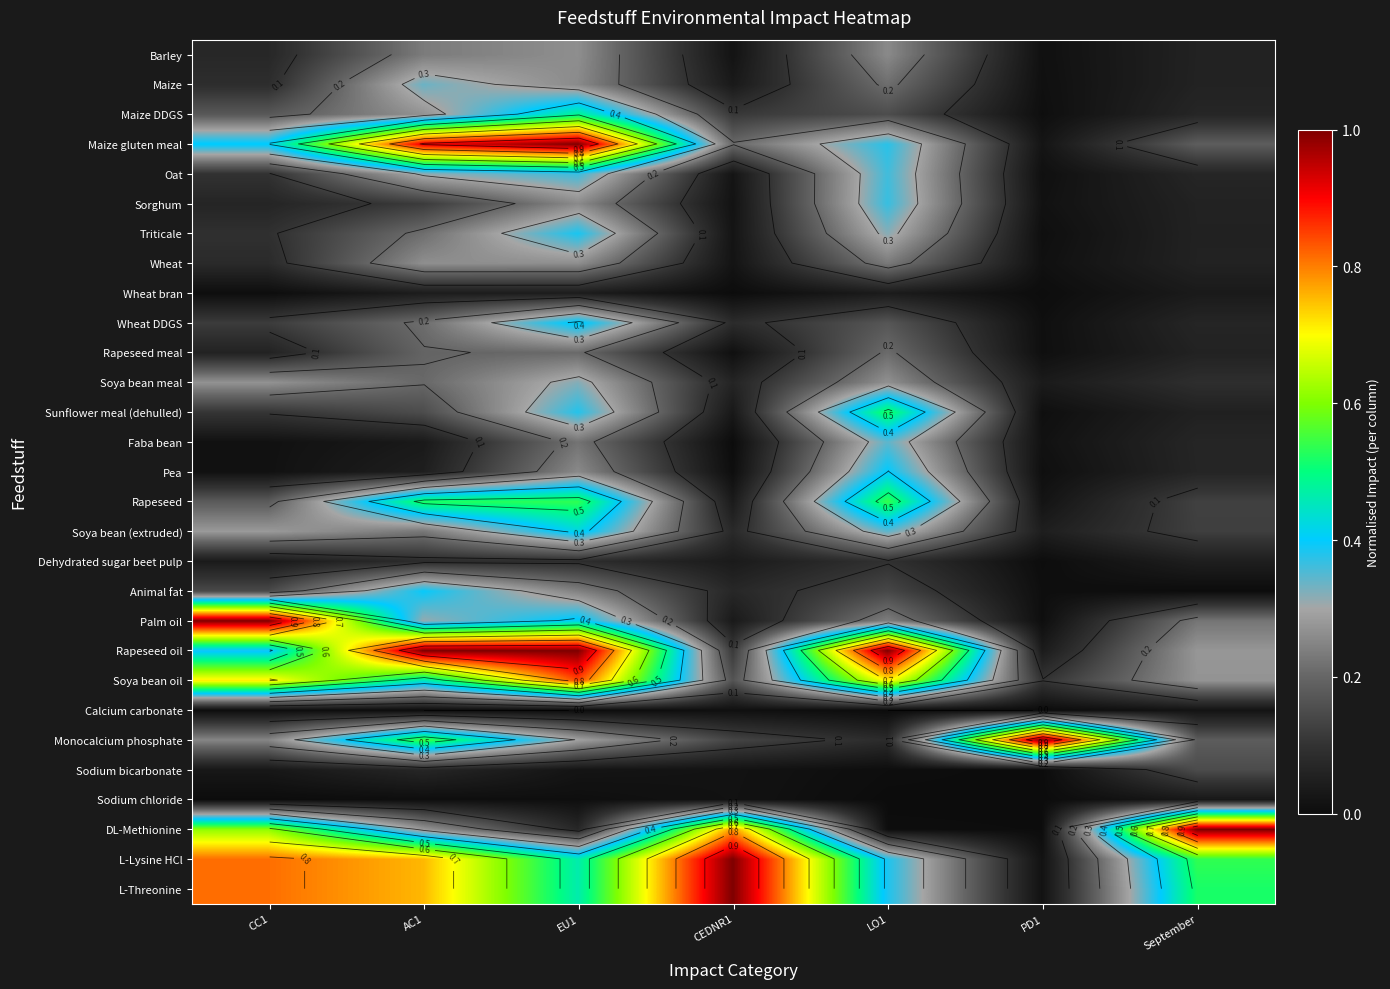

True or false: Sodium chloride has a value of 0.0 at LO1.

False